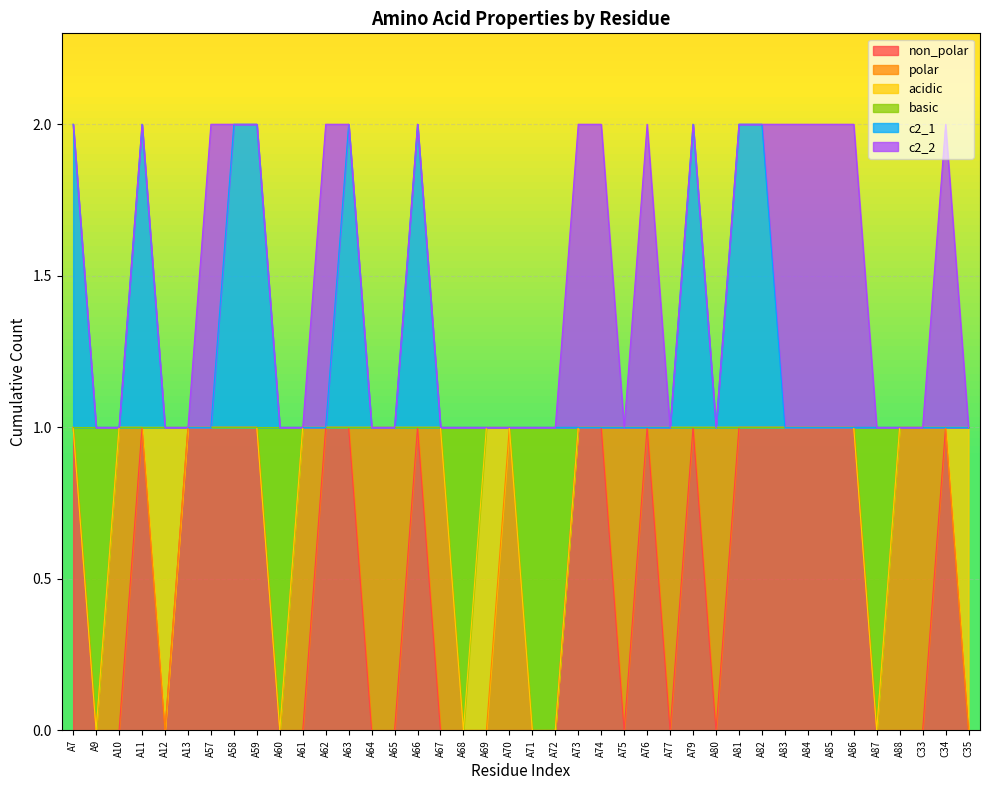

How many lines are shown in the chart?

6